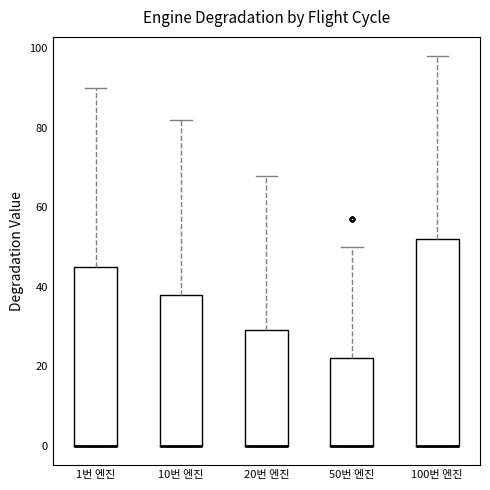

Where is the upper edge of the box for 10번 엔진 on the y-axis? The values are not printed on the chart, so give them approximately, as read against the axis.

38